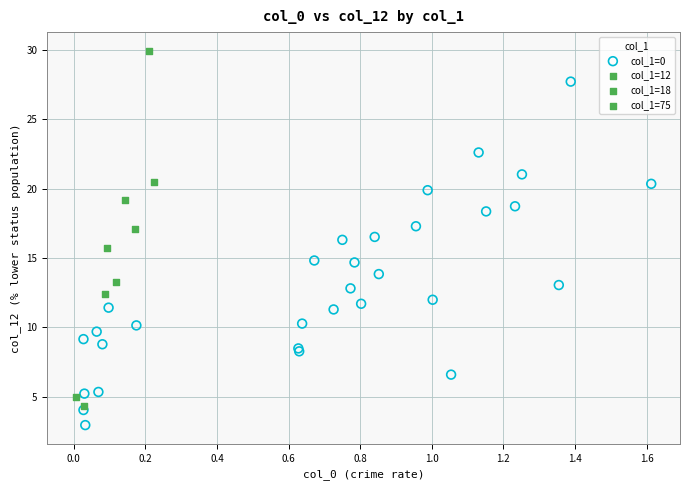

Which series reaches the maximum Y coordinate?

col_1=12